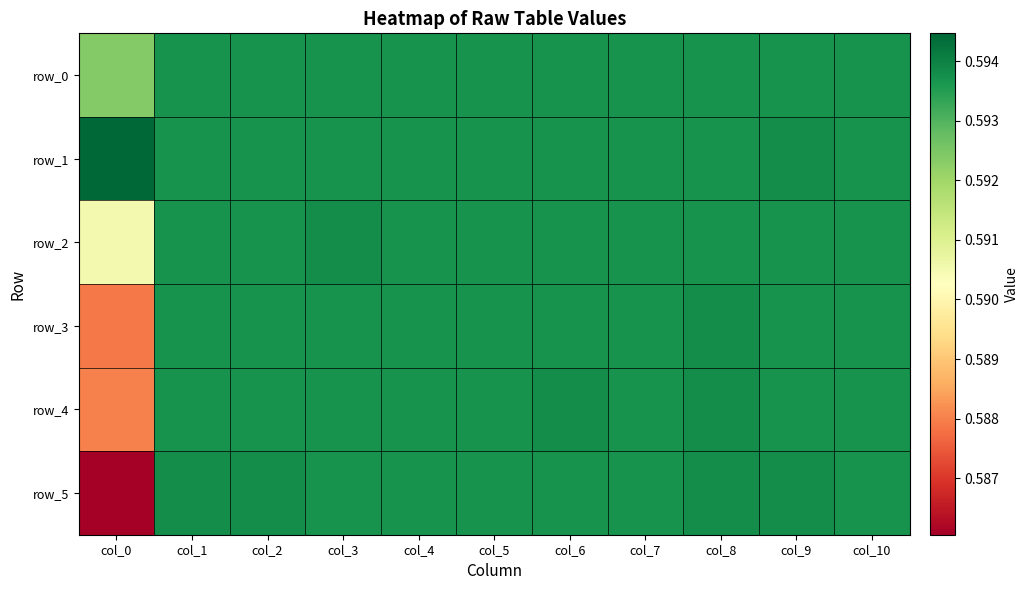

Reading left to right, what are all the values shown in this chart?

row_0: col_0=0.6	col_1=0.6	col_2=0.6	col_3=0.6	col_4=0.6	col_5=0.6	col_6=0.6	col_7=0.6	col_8=0.6	col_9=0.6	col_10=0.6
row_1: col_0=0.6	col_1=0.6	col_2=0.6	col_3=0.6	col_4=0.6	col_5=0.6	col_6=0.6	col_7=0.6	col_8=0.6	col_9=0.6	col_10=0.6
row_2: col_0=0.6	col_1=0.6	col_2=0.6	col_3=0.6	col_4=0.6	col_5=0.6	col_6=0.6	col_7=0.6	col_8=0.6	col_9=0.6	col_10=0.6
row_3: col_0=0.6	col_1=0.6	col_2=0.6	col_3=0.6	col_4=0.6	col_5=0.6	col_6=0.6	col_7=0.6	col_8=0.6	col_9=0.6	col_10=0.6
row_4: col_0=0.6	col_1=0.6	col_2=0.6	col_3=0.6	col_4=0.6	col_5=0.6	col_6=0.6	col_7=0.6	col_8=0.6	col_9=0.6	col_10=0.6
row_5: col_0=0.6	col_1=0.6	col_2=0.6	col_3=0.6	col_4=0.6	col_5=0.6	col_6=0.6	col_7=0.6	col_8=0.6	col_9=0.6	col_10=0.6